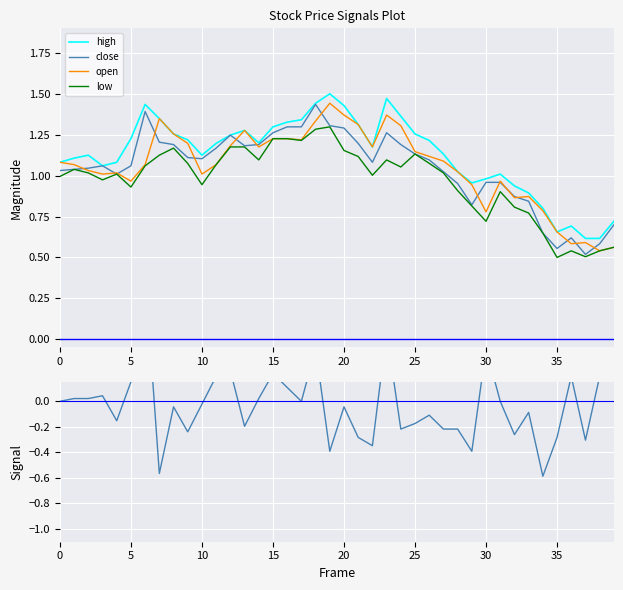

How many values in the low series are below 1?

16